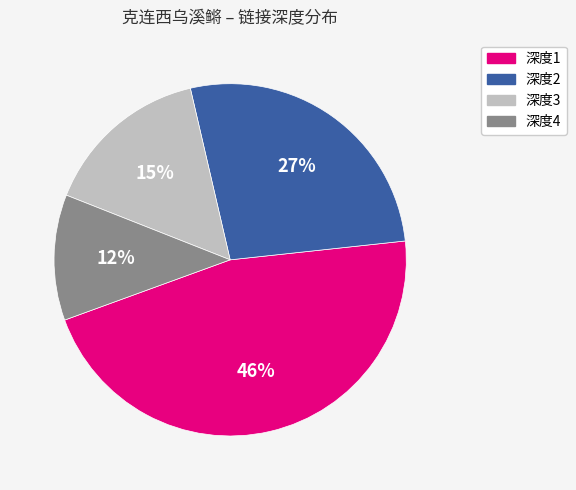

To the nearest percent, what portion does 深度3 represent?

15%